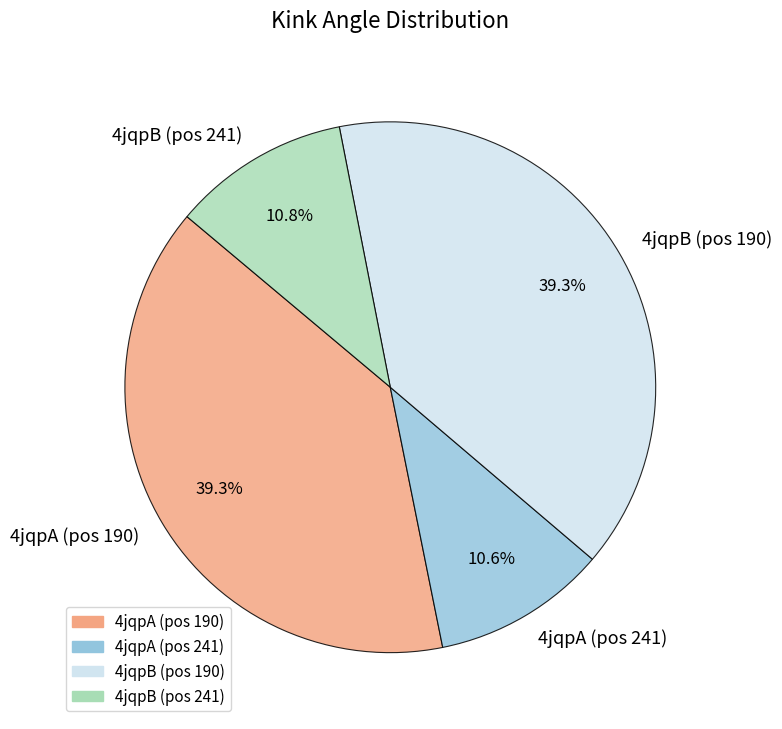

What percentage do 4jqpB (pos 241) and 4jqpA (pos 190) together represent?

50.1%